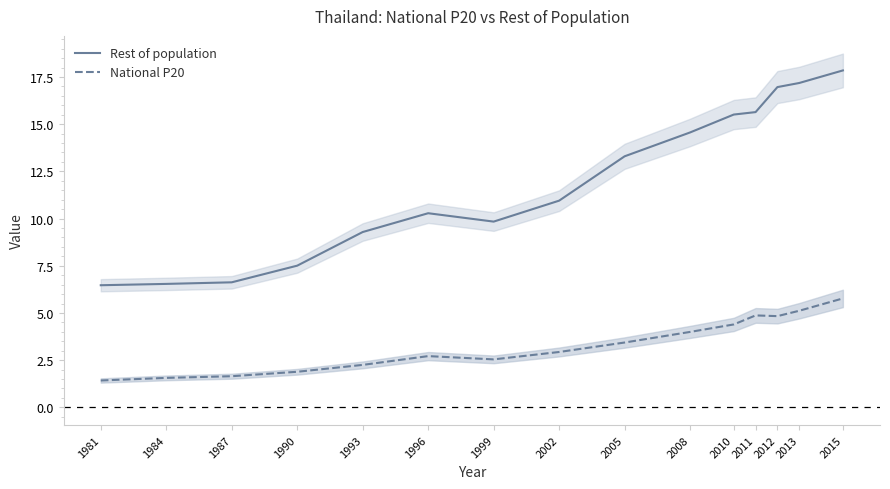

What is the smallest value displayed?

1.4